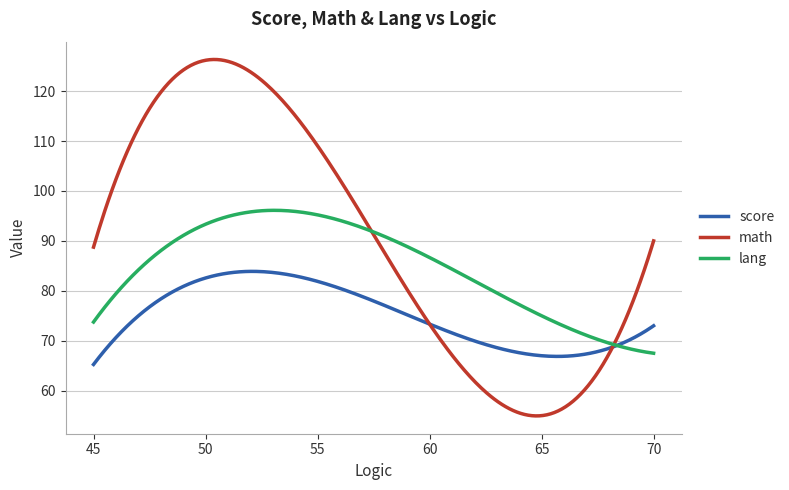

What is the minimum value for lang?

67.5